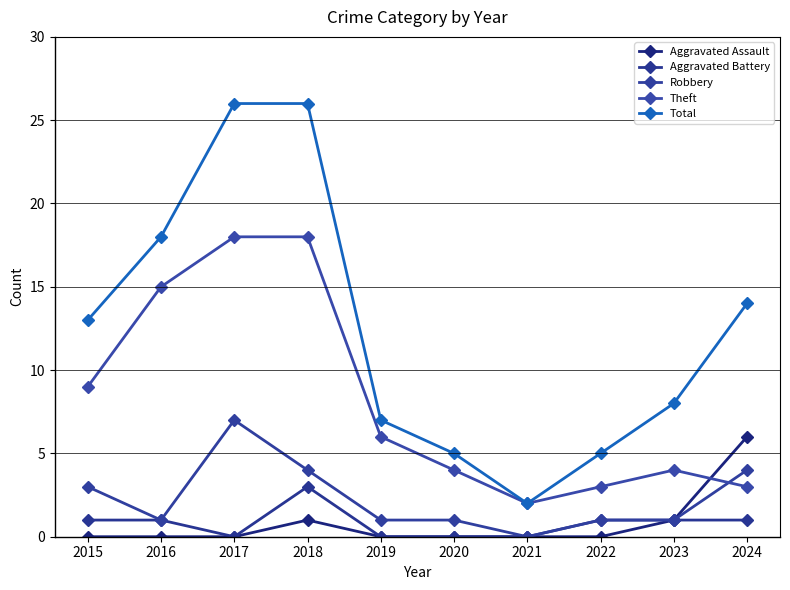

Where is the first local minimum for Aggravated Battery?

2017